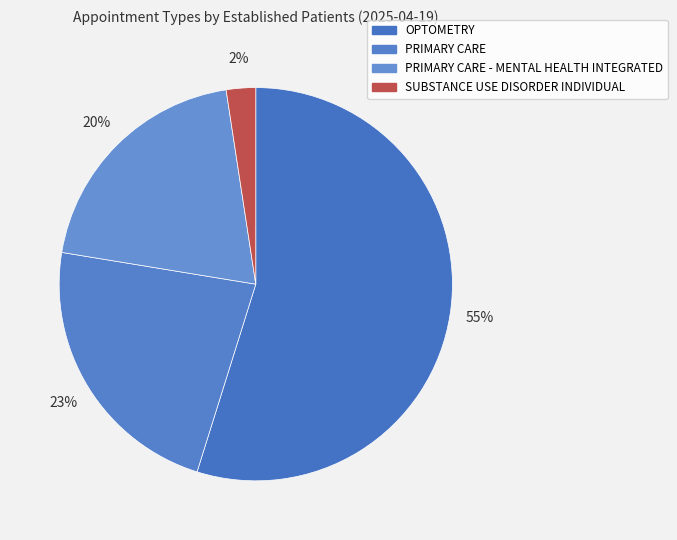

What is the total percentage of PRIMARY CARE and PRIMARY CARE - MENTAL HEALTH INTEGRATED?

42.8%